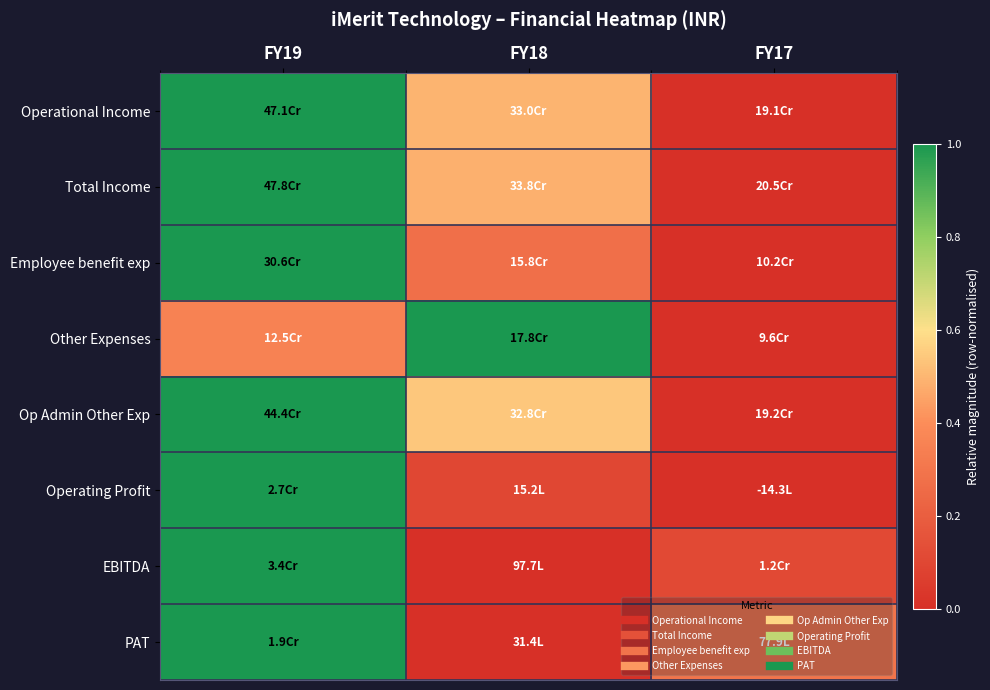

What is the spread (max minus min) of values at FY17?

0.3